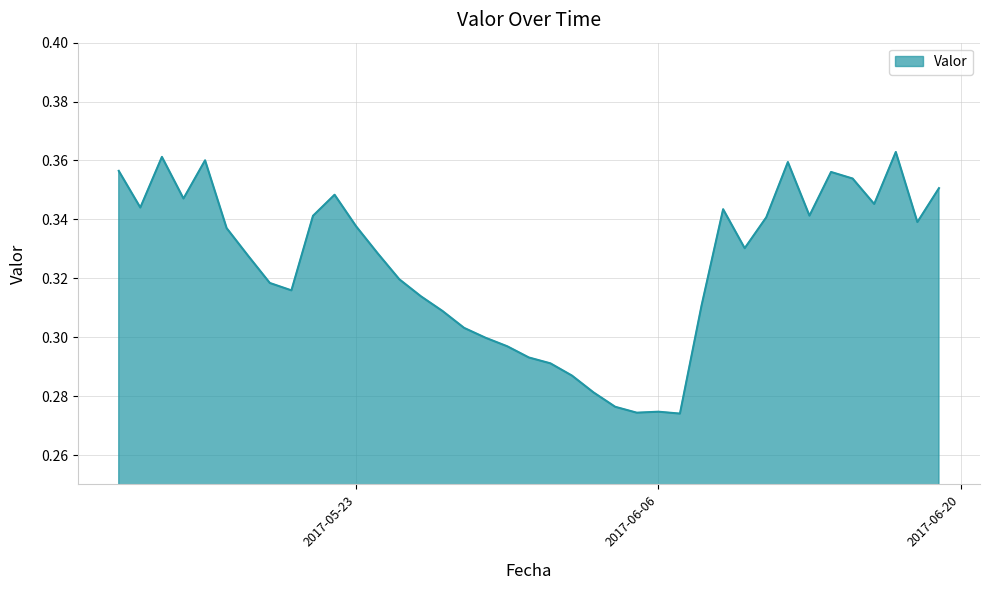

Is this an area chart (filled region under the line)?

Yes